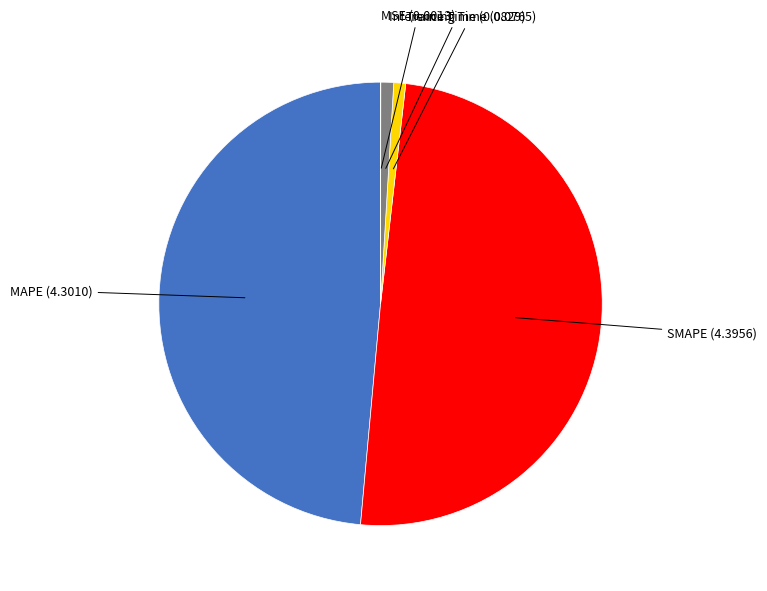

Count the number of slices in the pie.

5